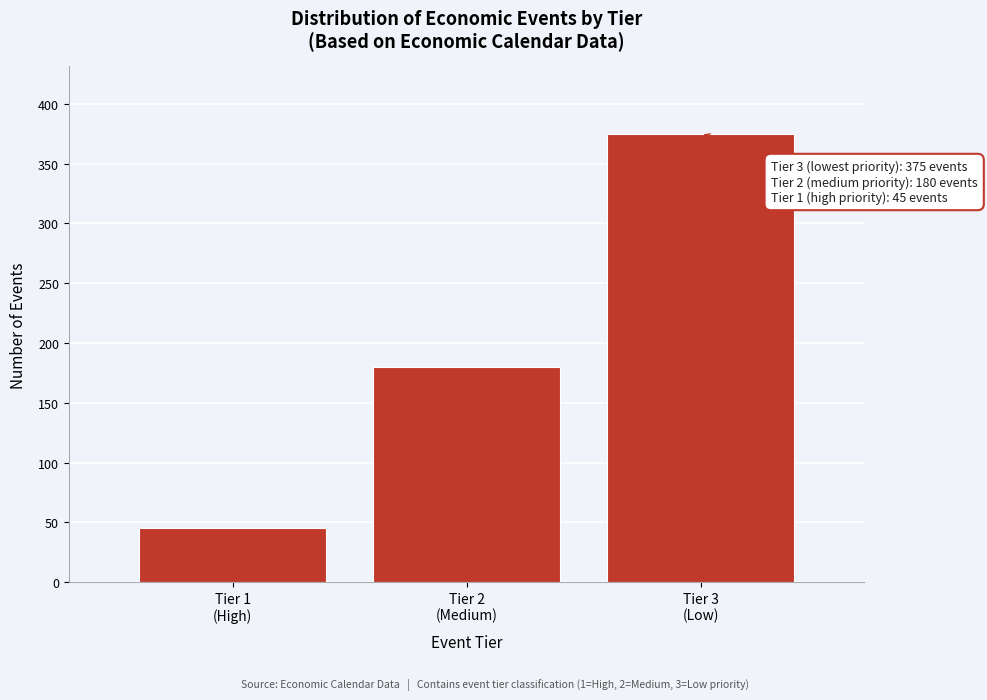

Reading left to right, what are all the values shown in this chart?

45	180	375